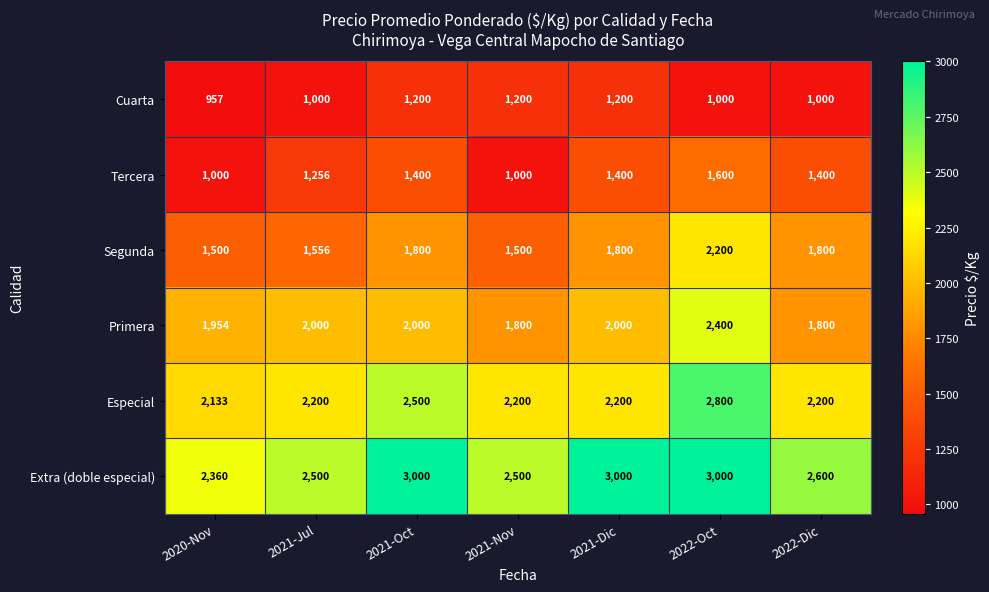

What is the total value across all series at 2021-Jul?

10512